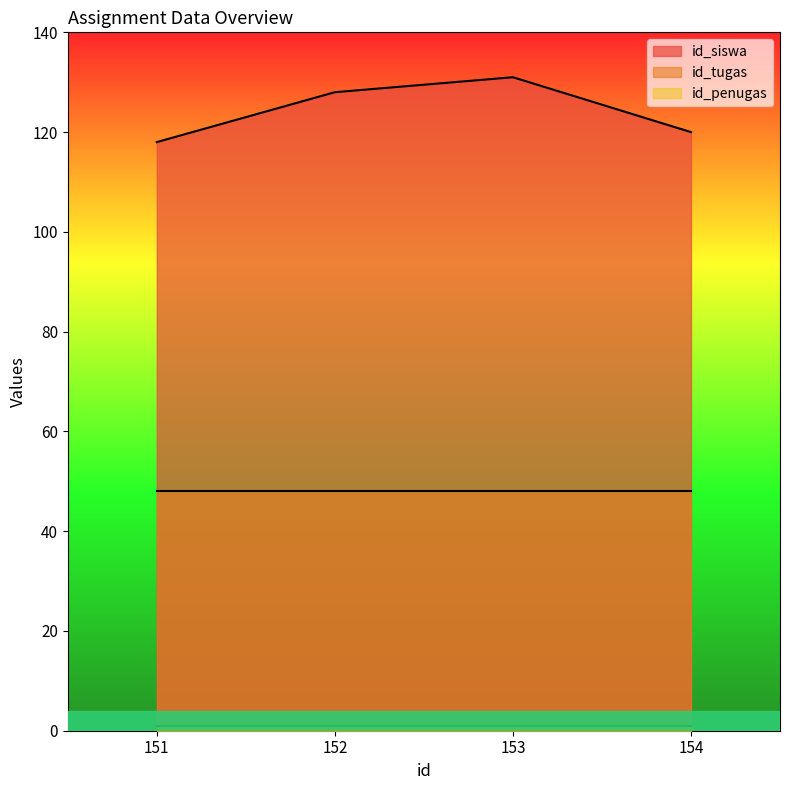

What is the sum of the id_tugas values at 152 and 151?

96